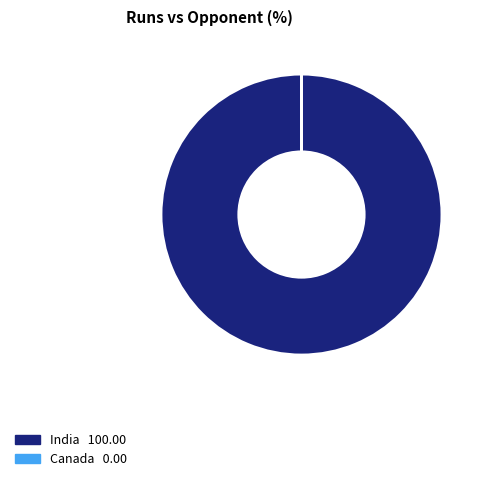

Which slice is the largest?

India